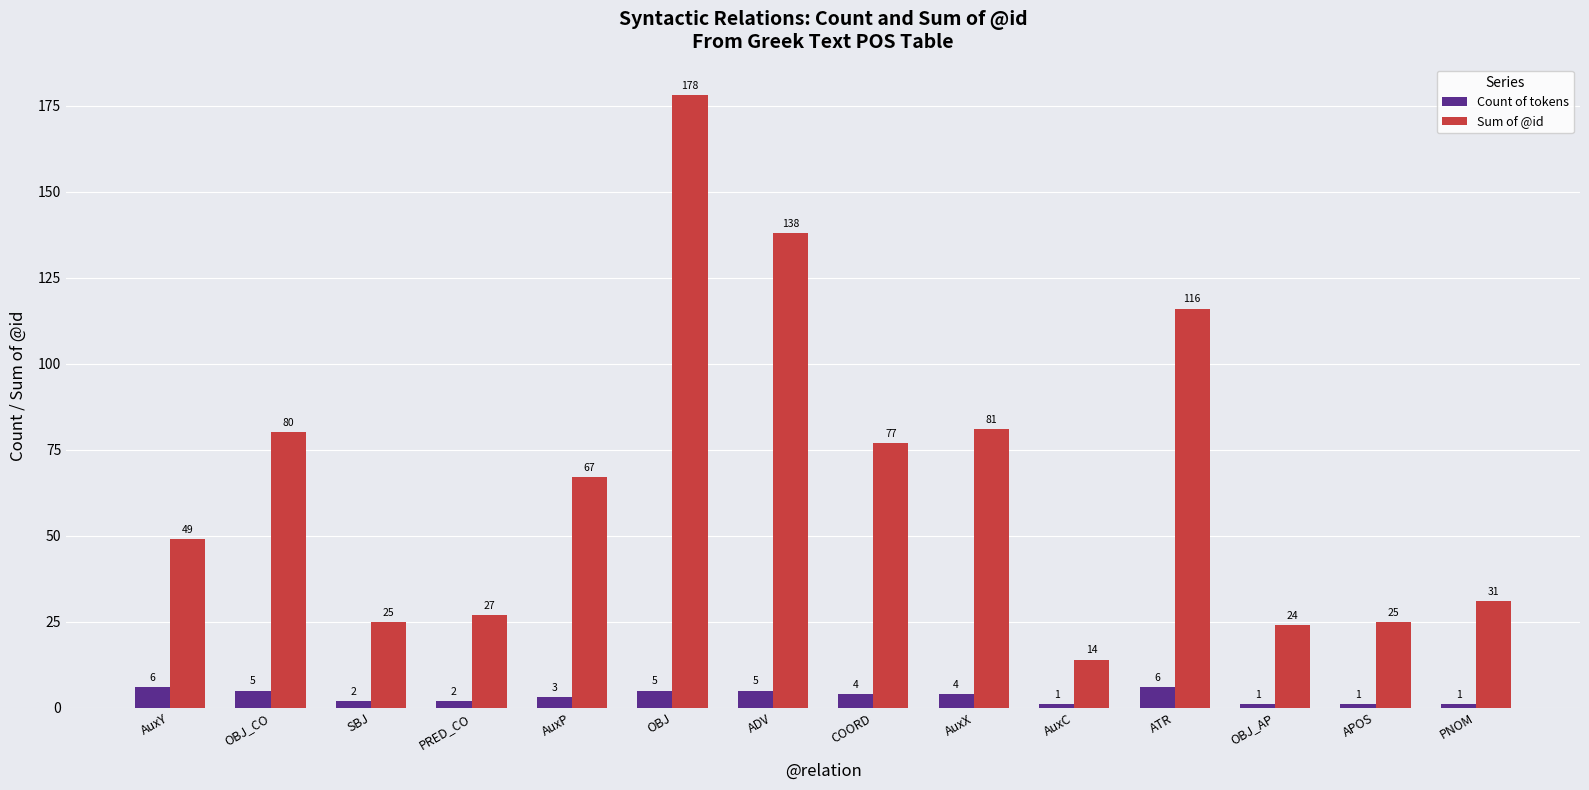

Rank the series by their maximum value, from lowest to highest.

Count of tokens, Sum of @id